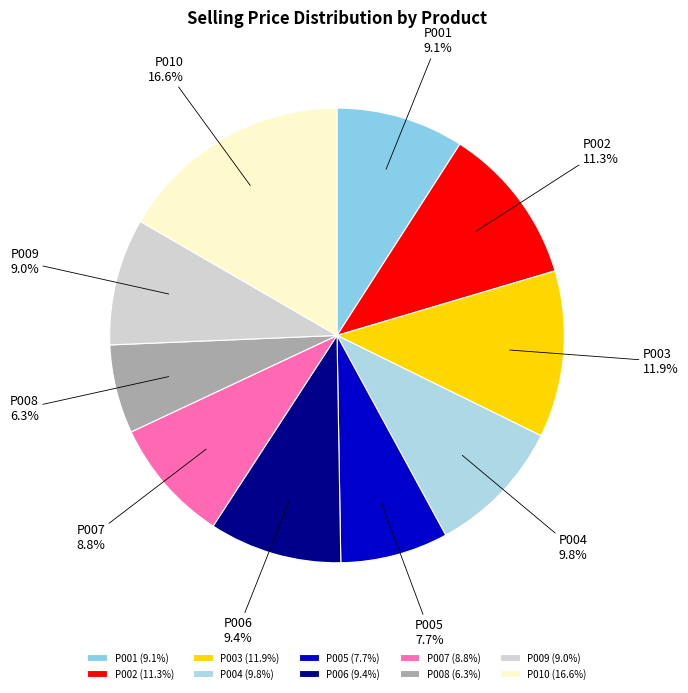

What is the smallest slice in the pie chart?

P008